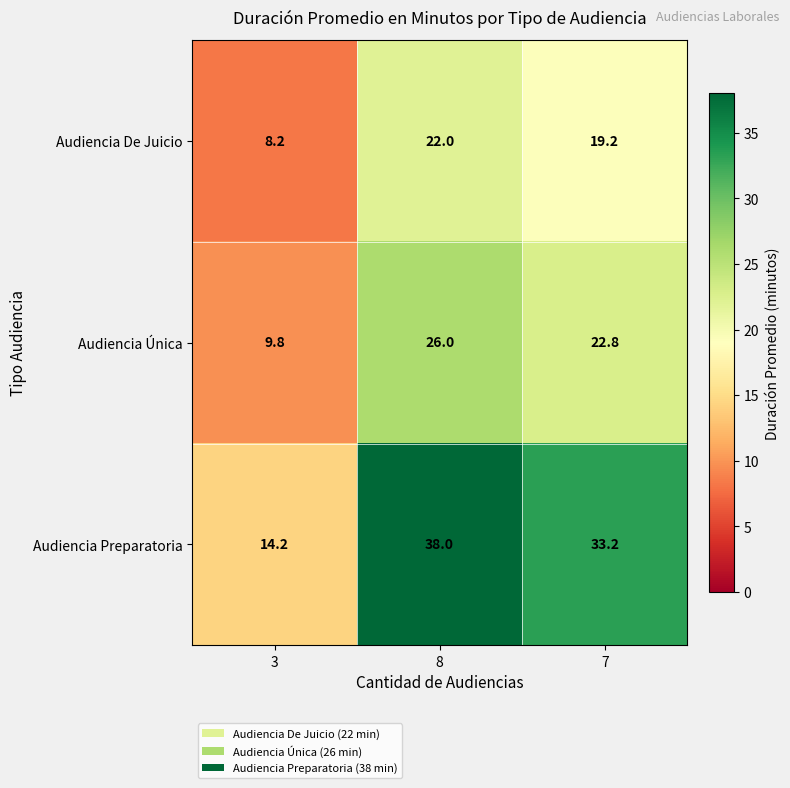

Reading left to right, list all the values displayed in this chart.

Audiencia De Juicio: 3=8.2	8=22.0	7=19.2
Audiencia Única: 3=9.8	8=26.0	7=22.8
Audiencia Preparatoria: 3=14.2	8=38.0	7=33.2